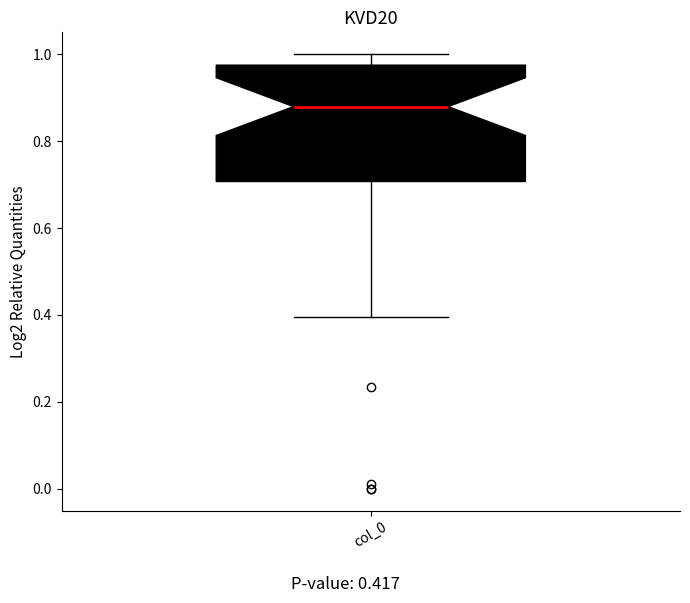

Transcribe this box plot: give where the median line is, the range the box spans, and where the two whiskers end, as read against the y-axis. The values are not printed on the chart, so give them approximately, as read against the axis.

median 0.88, box 0.70 to 0.98, whiskers 0.40 to 1.00